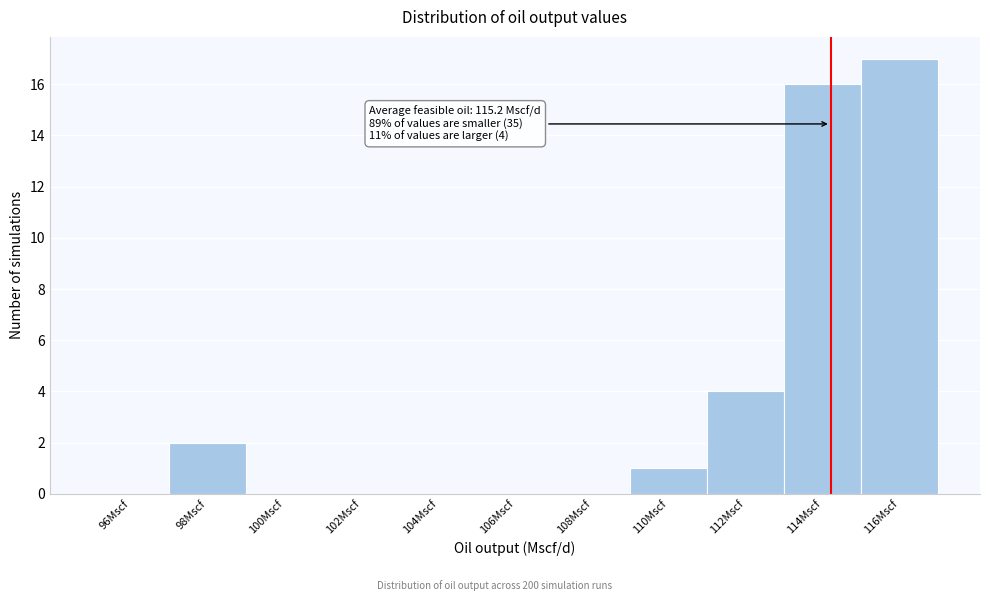

Reading left to right, list all the values displayed in this chart.

96Mscf=0	98Mscf=2	100Mscf=0	102Mscf=0	104Mscf=0	106Mscf=0	108Mscf=0	110Mscf=1	112Mscf=4	114Mscf=16	116Mscf=17